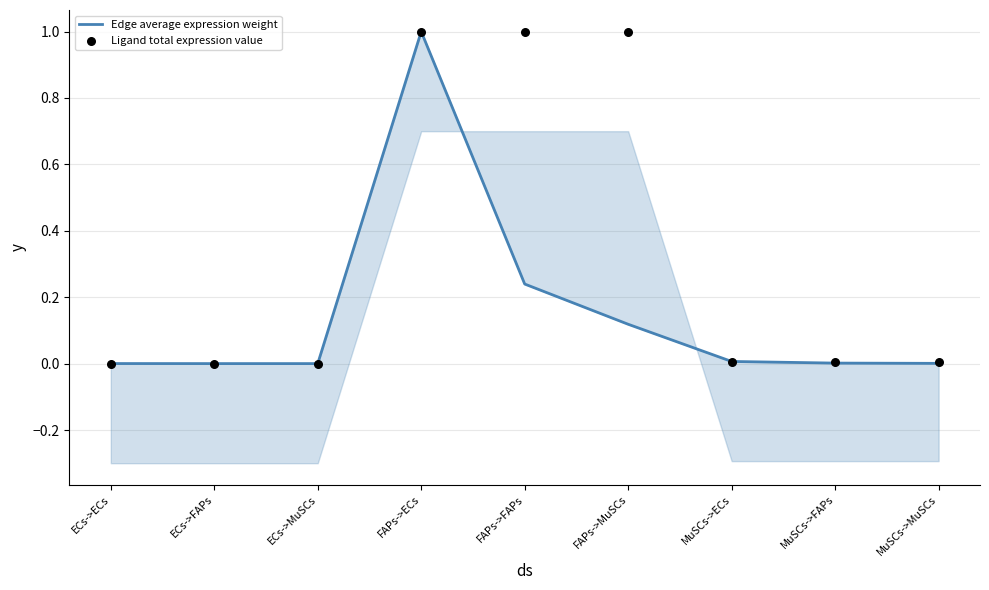

Which series has the widest spread of Y values?

Edge average expression weight